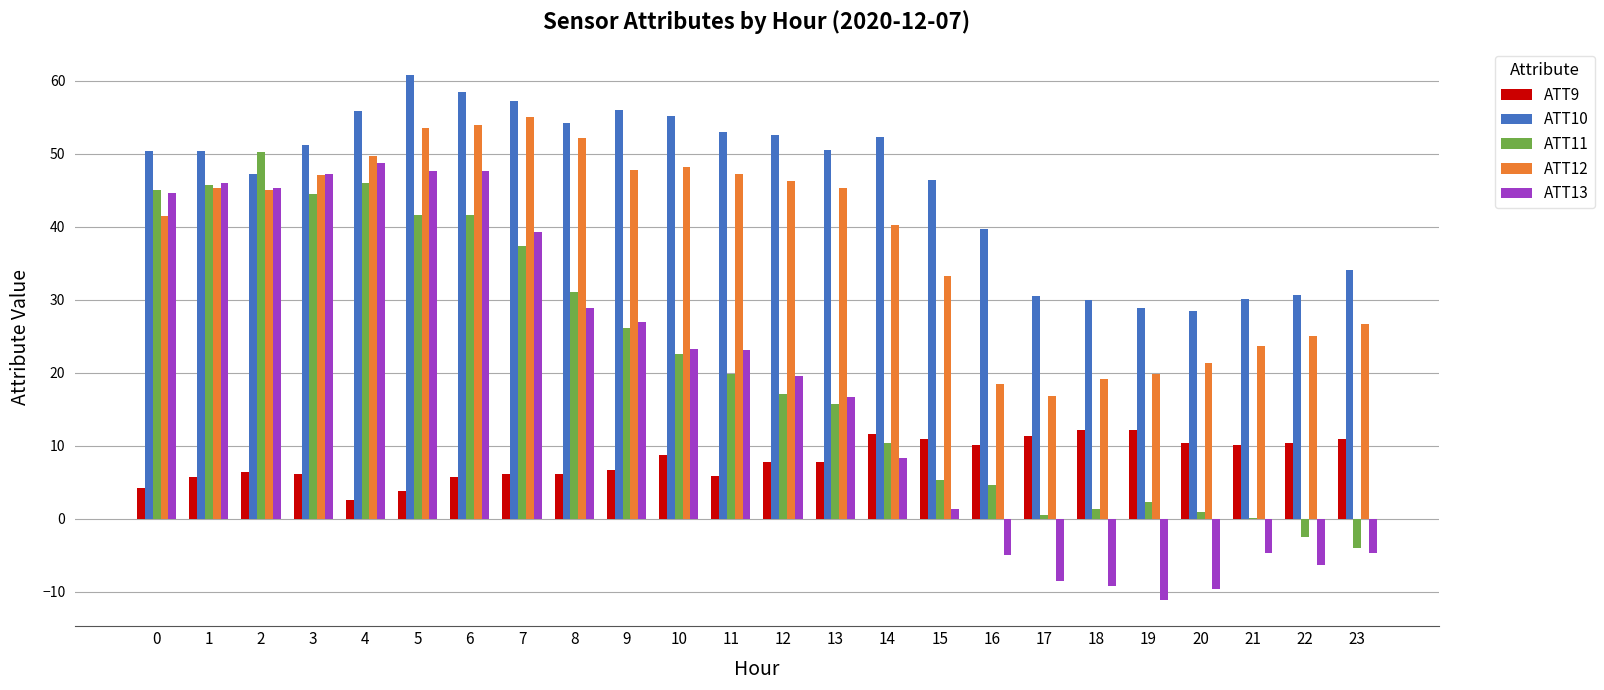

Which series has the largest total across all categories?

ATT10